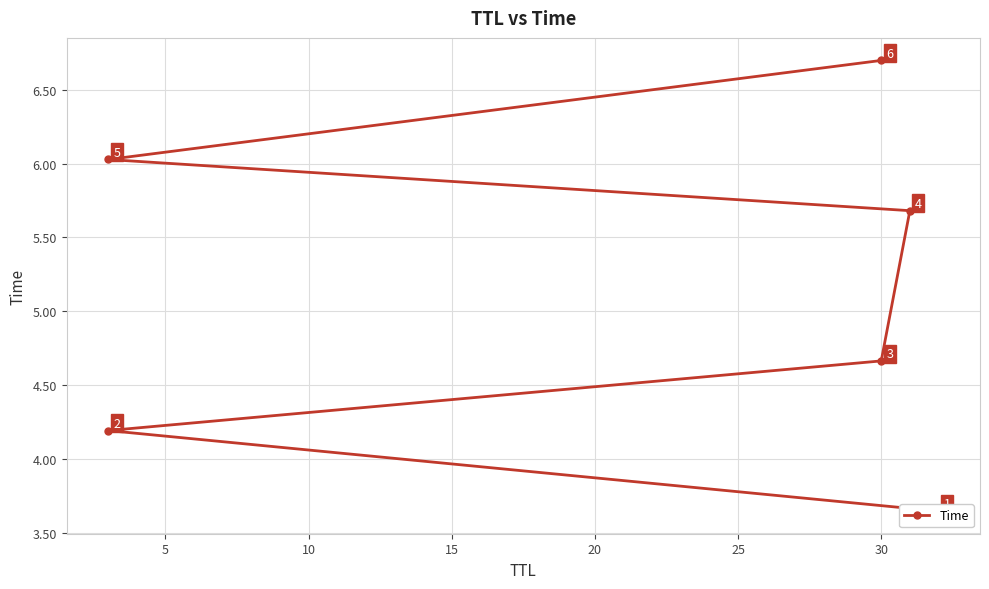

What is the value of the 5th point from the left?

6.0